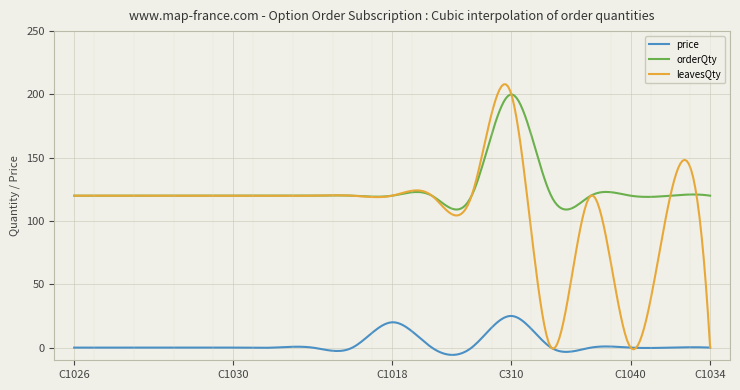

What is the minimum value shown in the chart?

-5.7